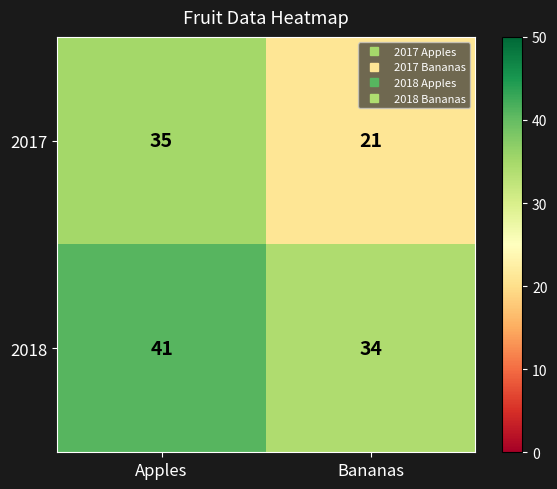

What is the average value of the 2017 series?

28